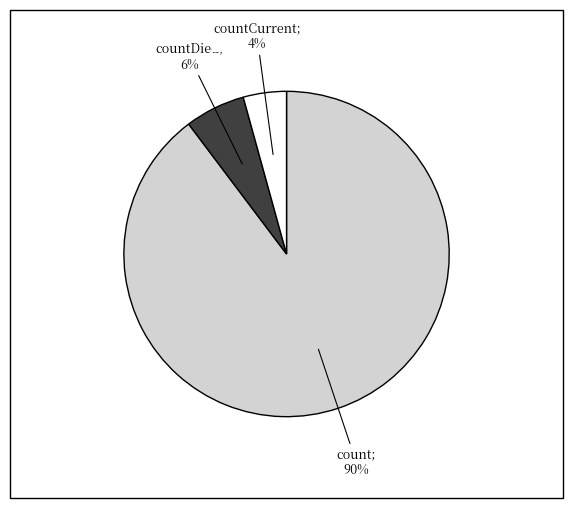

To the nearest percent, what is the average slice percentage?

33%